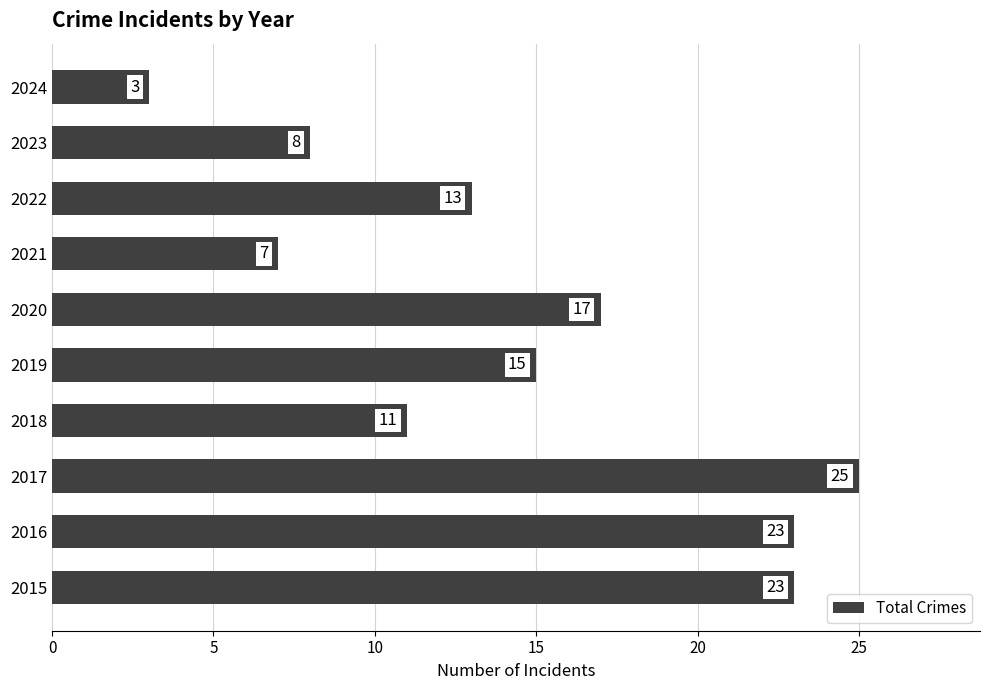

What is the difference between the maximum and second lowest values?

18